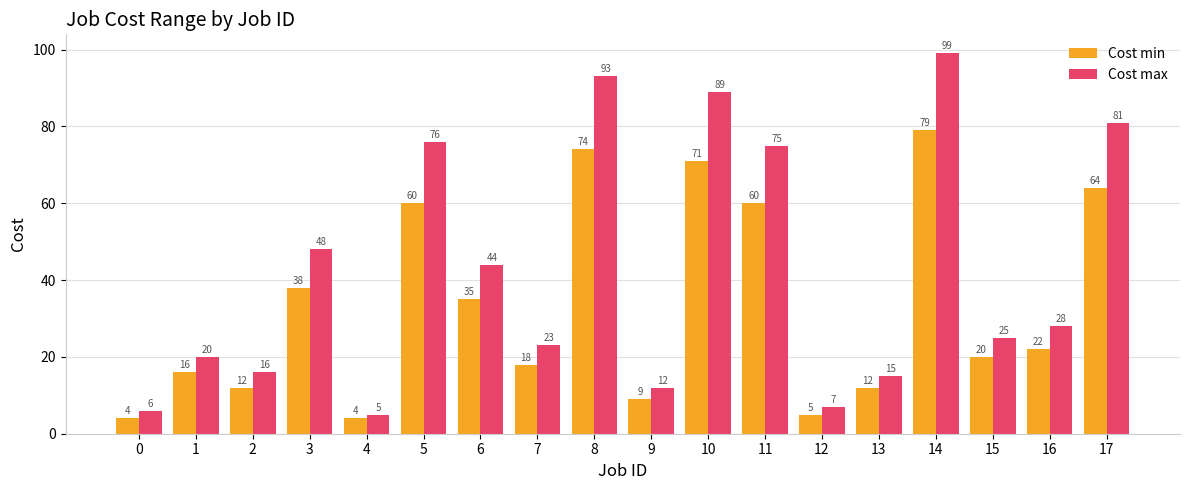

How many groups of bars are there?

18